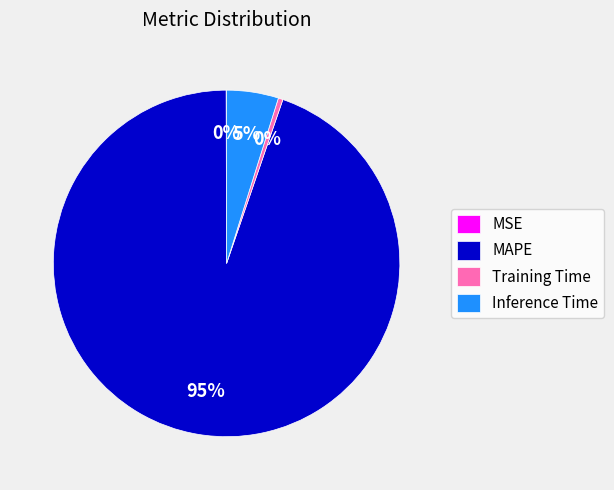

Do Training Time and Inference Time together represent more than half of the pie?

No